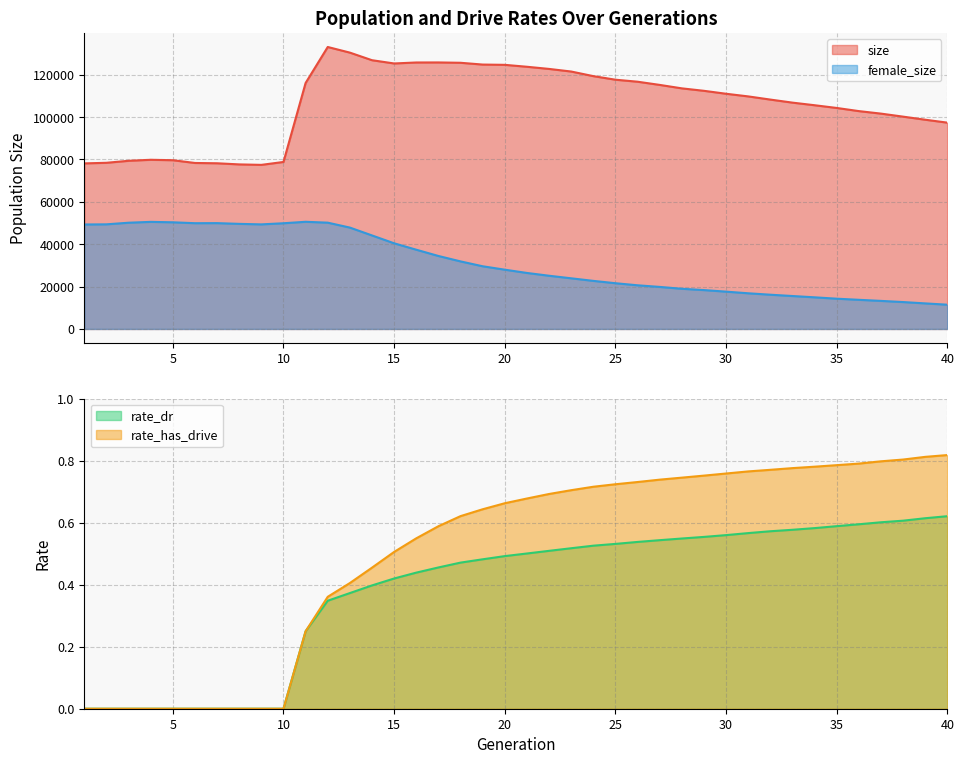

How many data points in rate_dr are above 0?

30